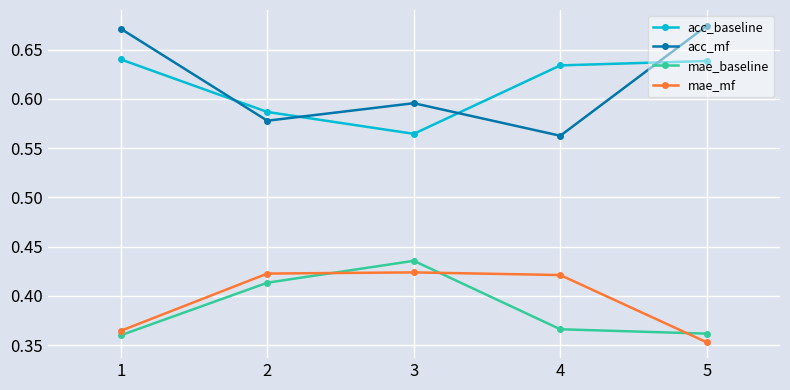

How many data points does each series have?

5